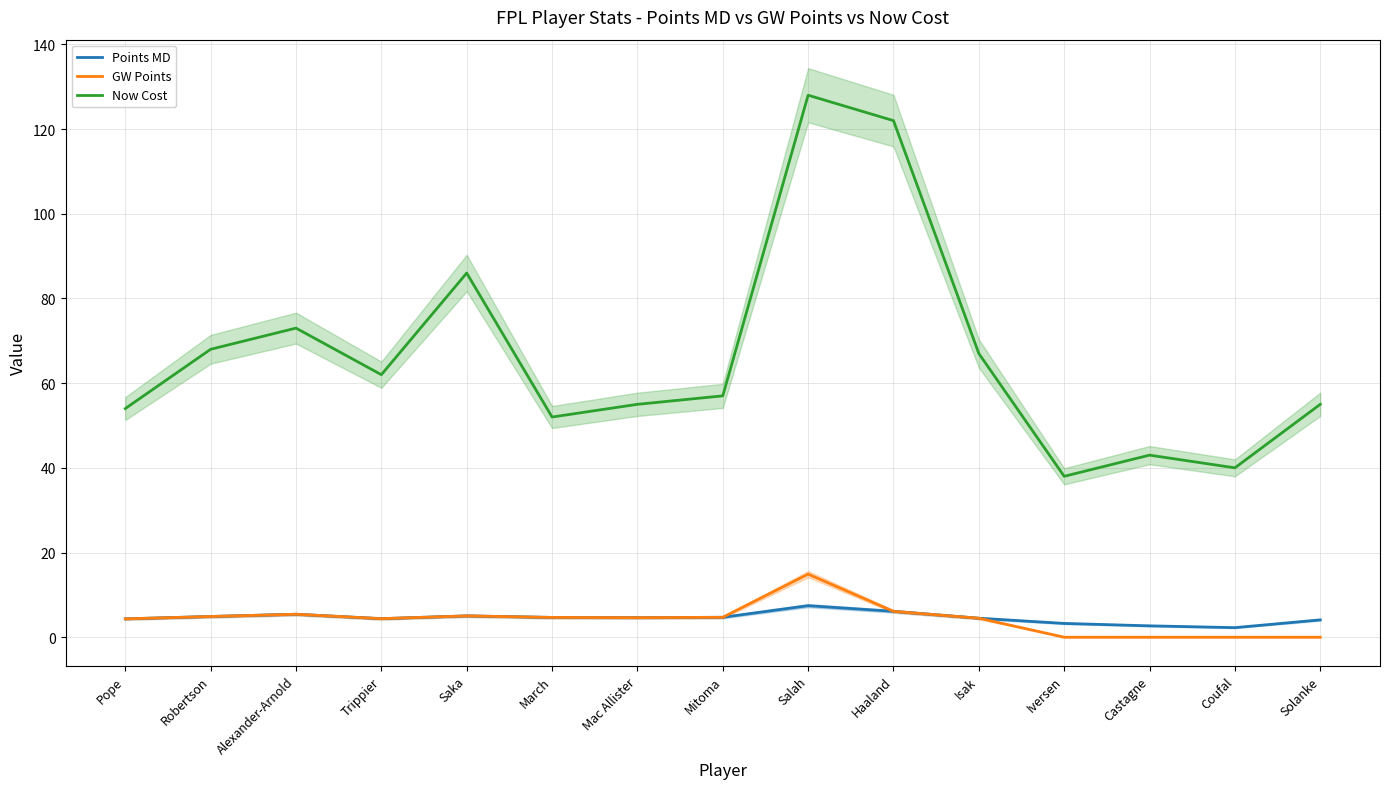

True or false: Now Cost and Points MD cross at least once.

False